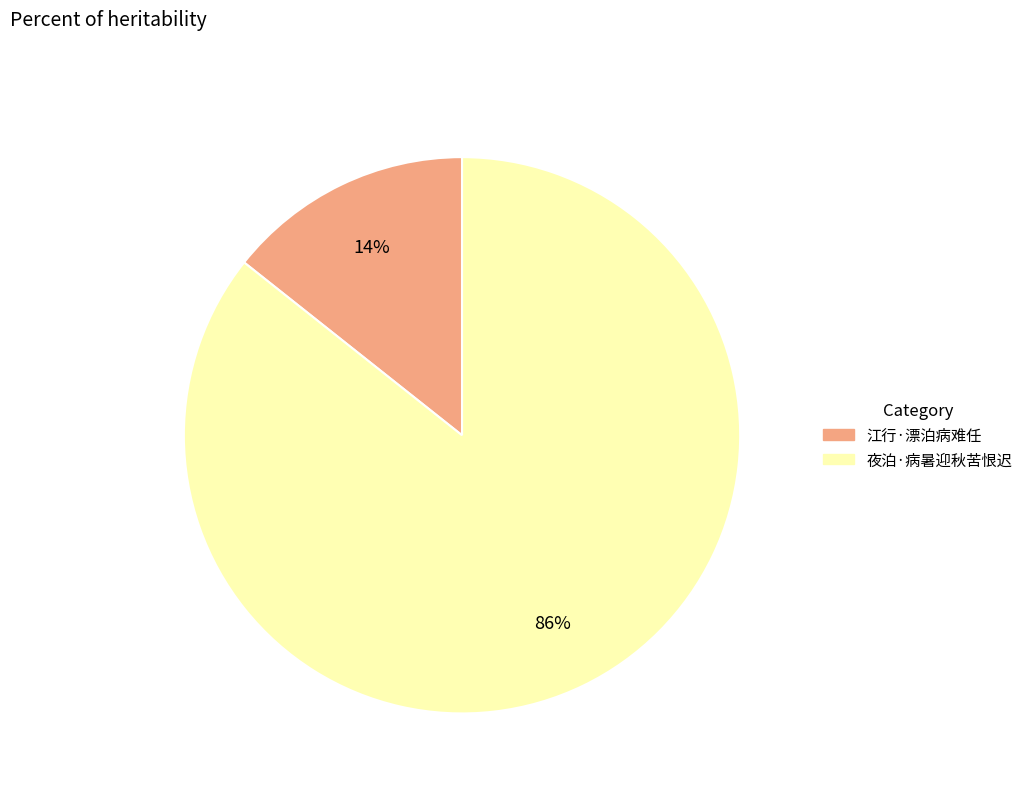

Do 江行·漂泊病难任 and 夜泊·病暑迎秋苦恨迟 together represent more than half of the pie?

Yes